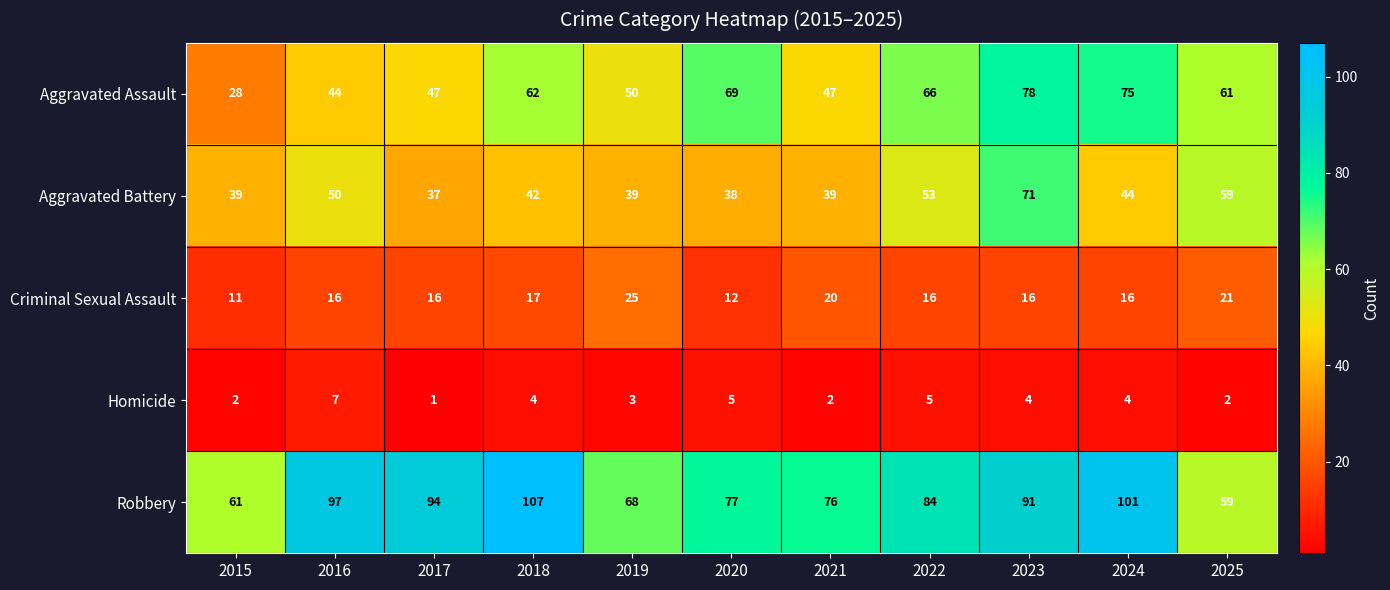

The value of Aggravated Battery at 2018 is 42. True or false?

True